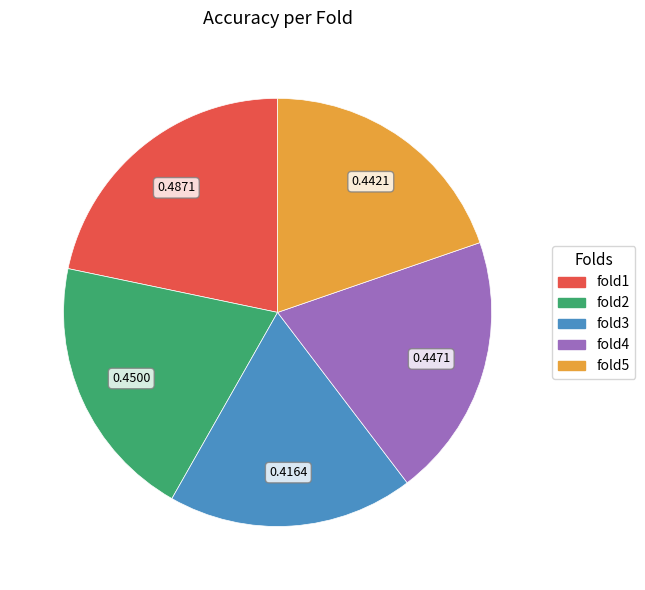

Which slice is the smallest?

fold3